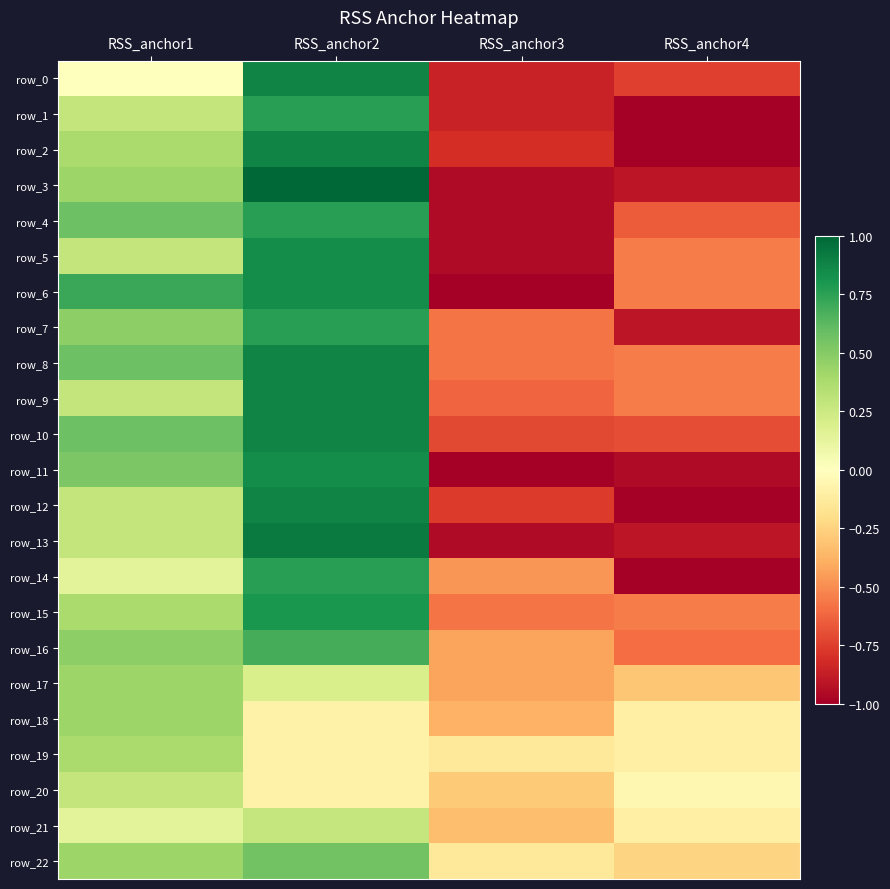

Which has a higher value, RSS_anchor1 or RSS_anchor2?

RSS_anchor2